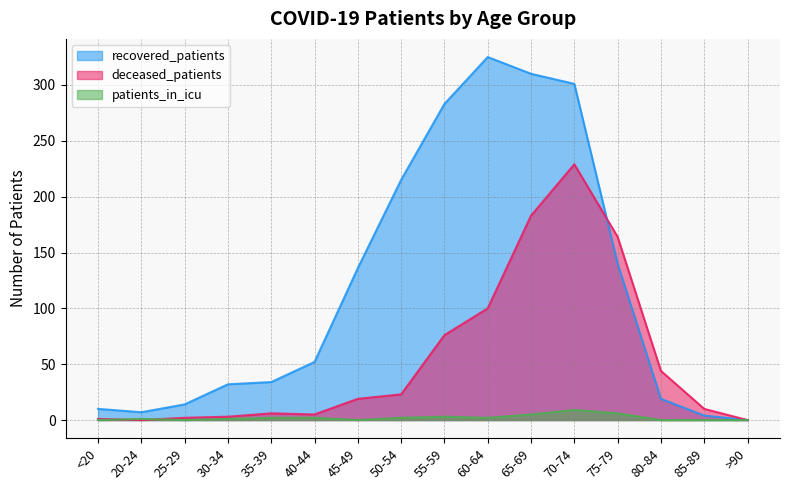

Reading left to right, transcribe all the data shown in this chart.

recovered_patients: 10	7	14	32	34	52	136	215	283	325	310	301	140	19	4	0
deceased_patients: 1	0	2	3	6	5	19	23	76	100	183	229	164	44	10	0
patients_in_icu: 0	1	0	1	2	2	0	2	3	2	5	9	6	0	0	0